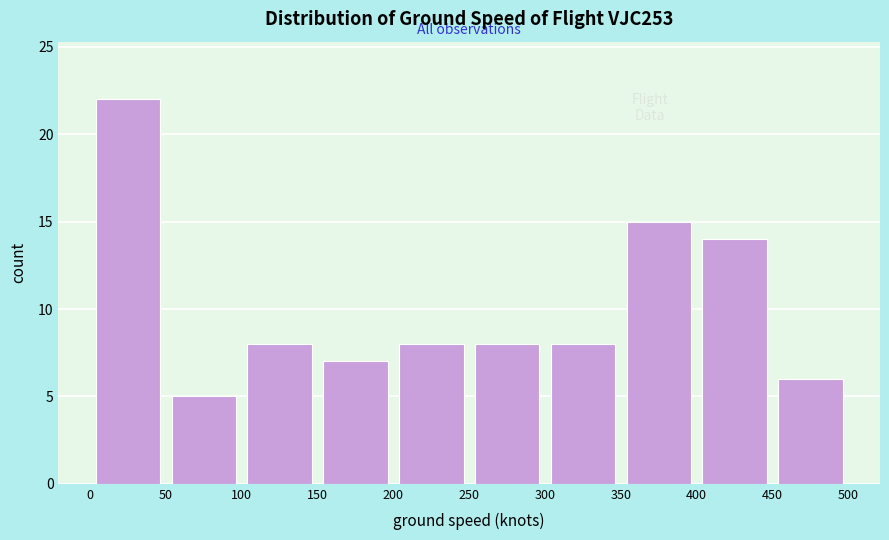

Reading left to right, transcribe this chart: for each bar, give the range it covers on the x-axis and its height. The values are not printed on the chart, so give them approximately, as read against the axis.

0 to 50: 22
50 to 100: 5
100 to 150: 8
150 to 200: 7
200 to 250: 8
250 to 300: 8
300 to 350: 8
350 to 400: 15
400 to 450: 14
450 to 500: 6